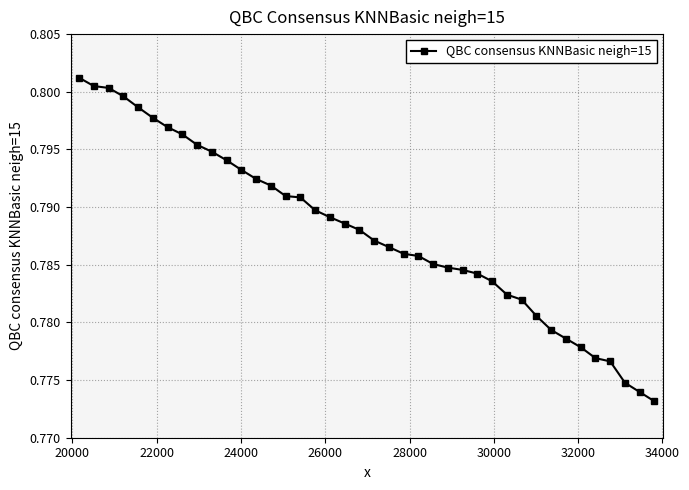

Count the values in the range 0 to 1.

40